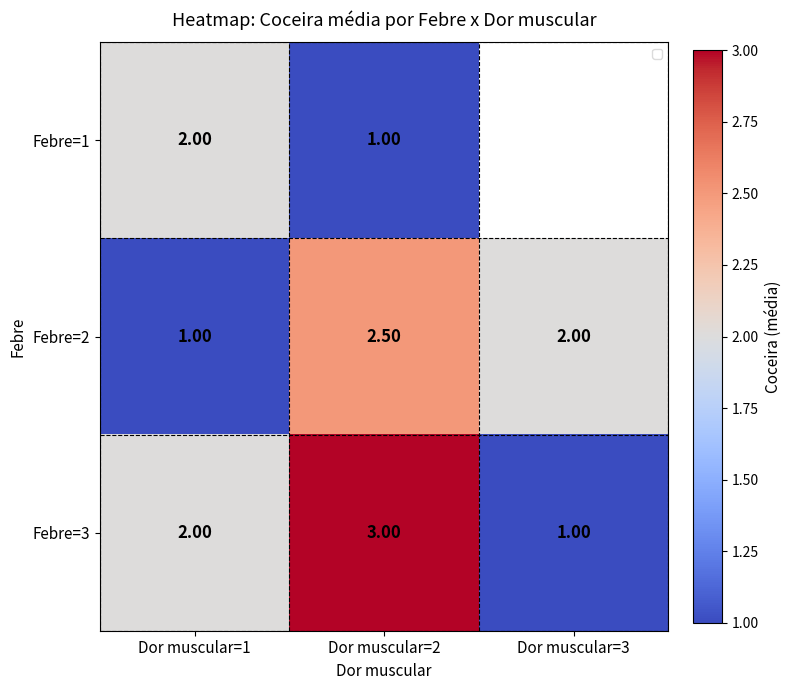

What is the total value across all series at Dor muscular=2?

6.5